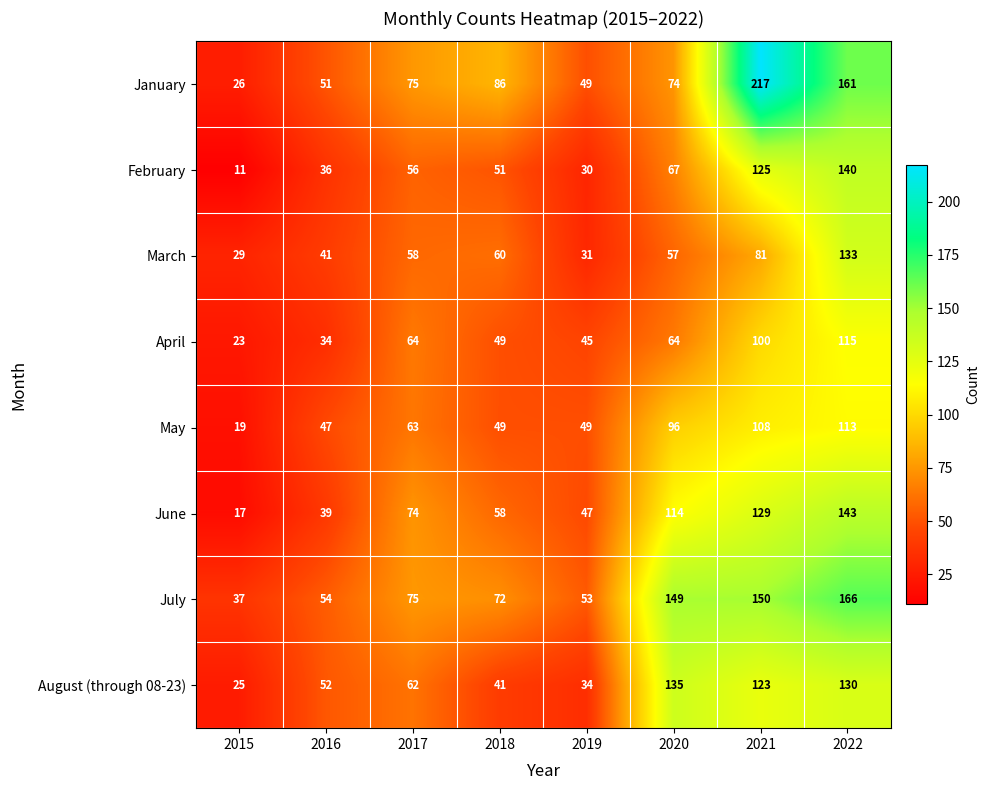

Which series has the widest spread of values?

January